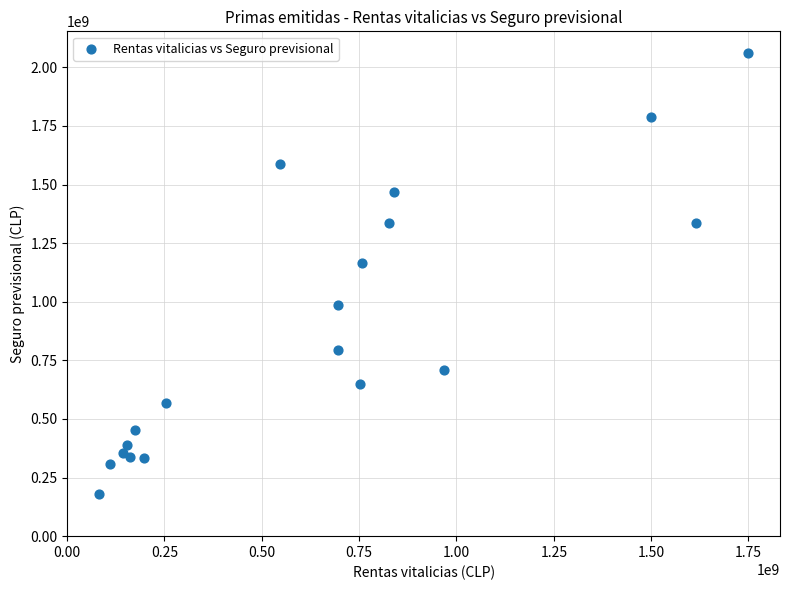

What Y value in the scatter plot is closest to 1119600207?

1165187210.0